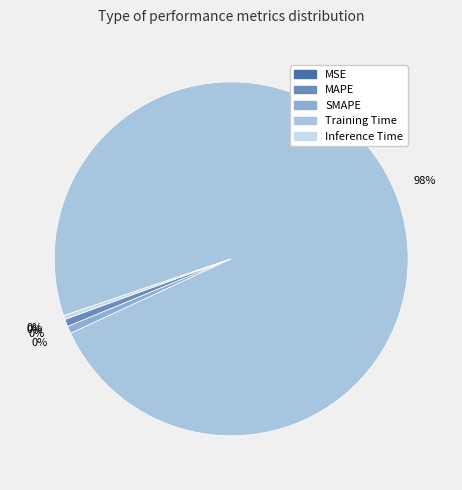

What is the change in value from Training Time to Inference Time?

-4.3